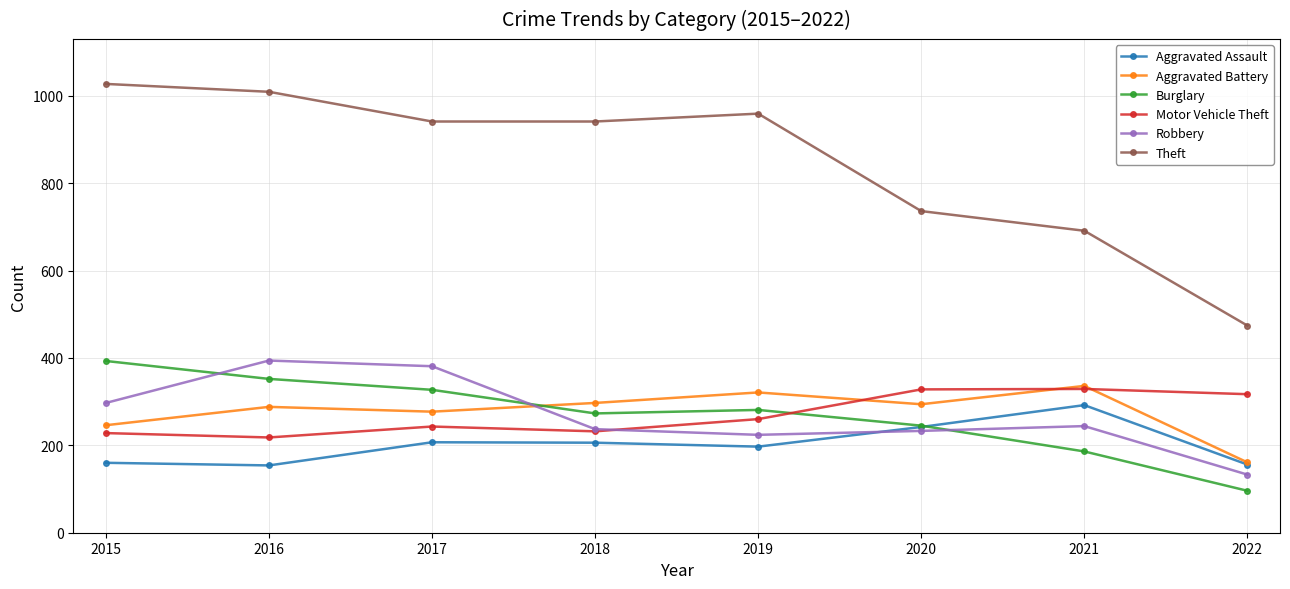

Between 2015 and 2020, which series saw the biggest shift?

Theft